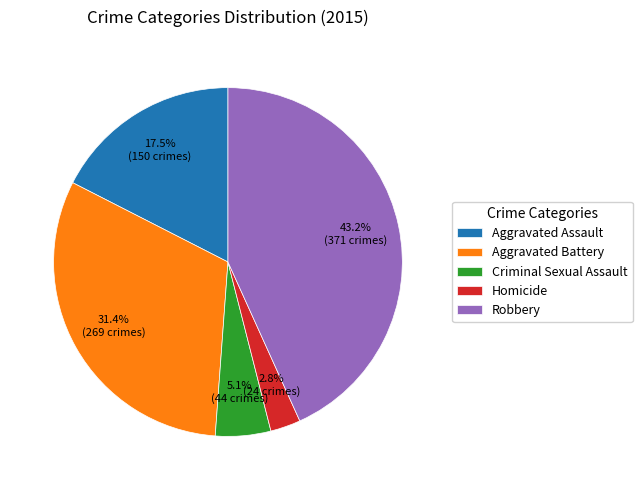

How many slices are in this pie chart?

5